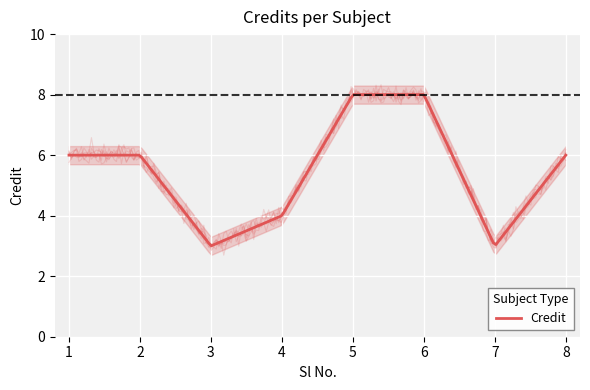

Which label corresponds to the largest value in the chart?

5